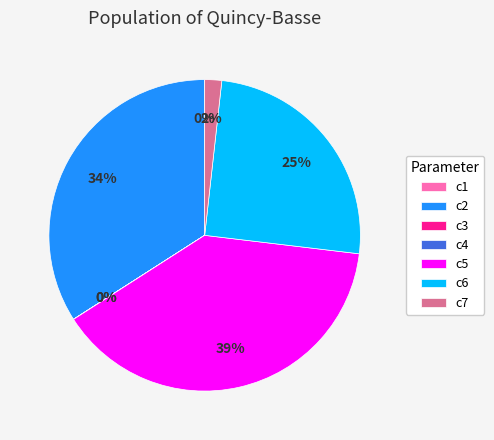

Does any single category account for the majority?

No